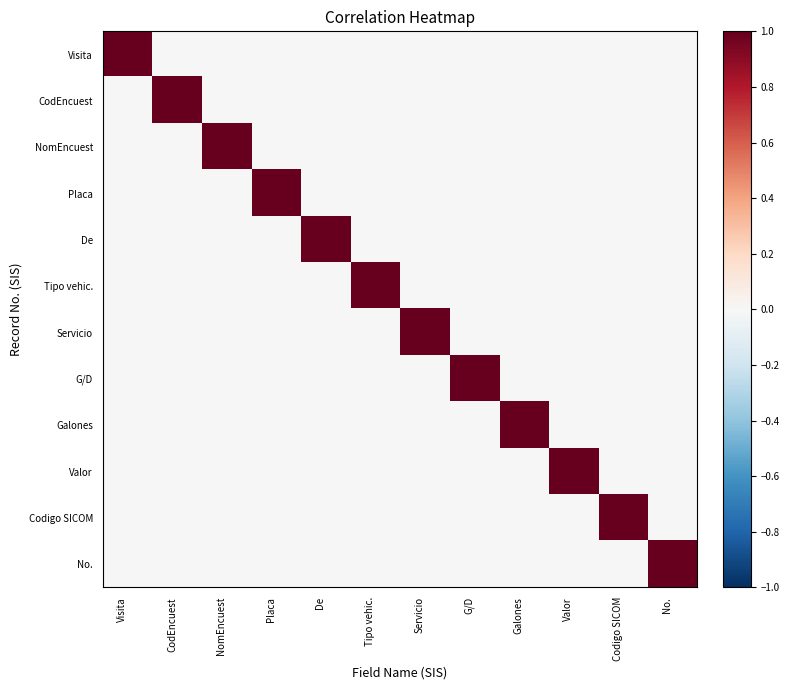

Which series changed the most between Tipo vehic. and Codigo SICOM?

Tipo vehic.